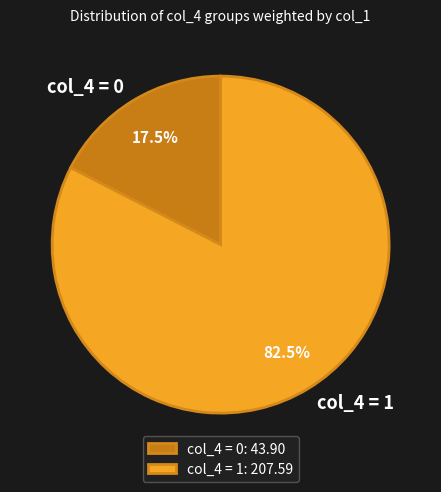

How much of the chart is everything except col_4 = 0?

82.5%